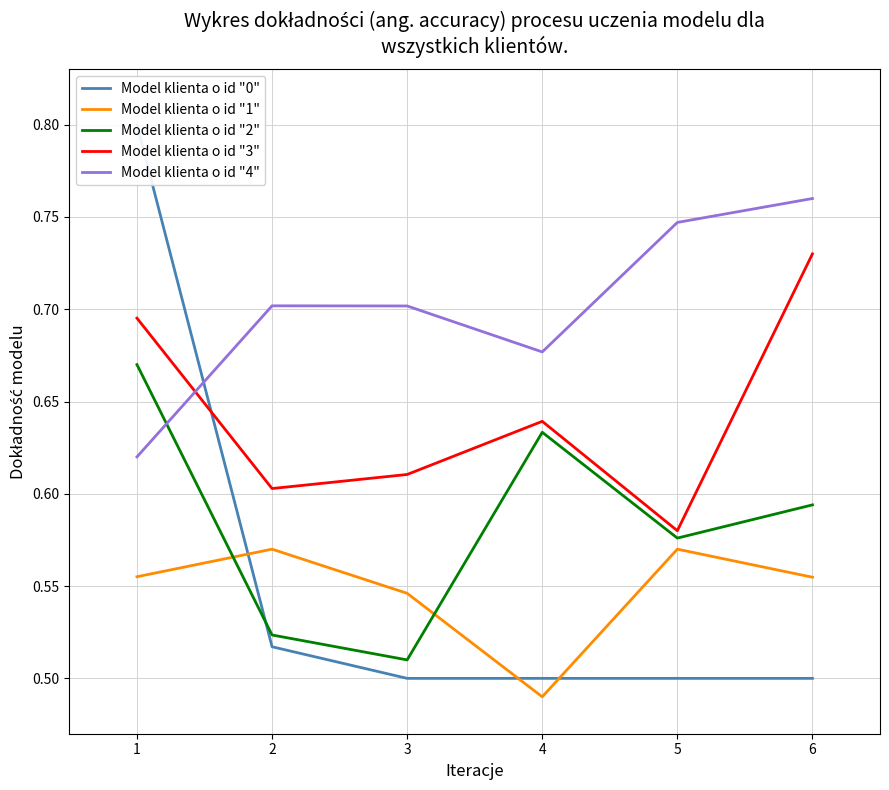

Does the chart have visible grid lines?

Yes